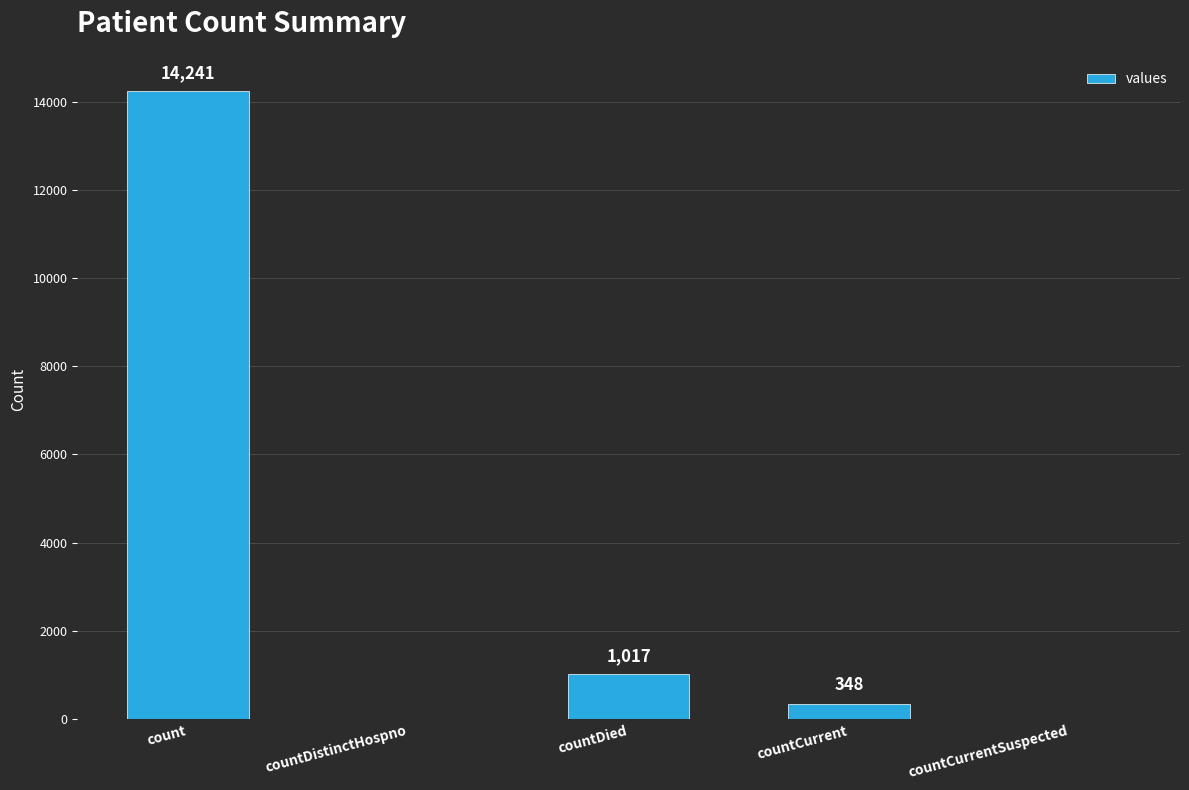

True or false: the data shows 4708 at countDistinctHospno.

False